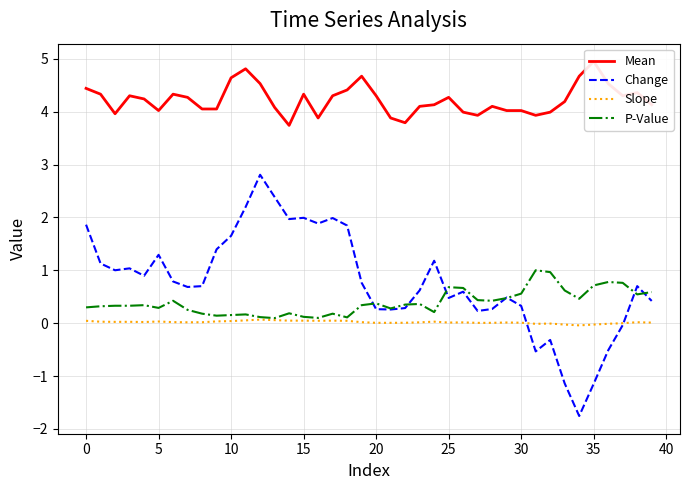

What is the difference between the second highest and minimum values in the P-Value series?

0.9